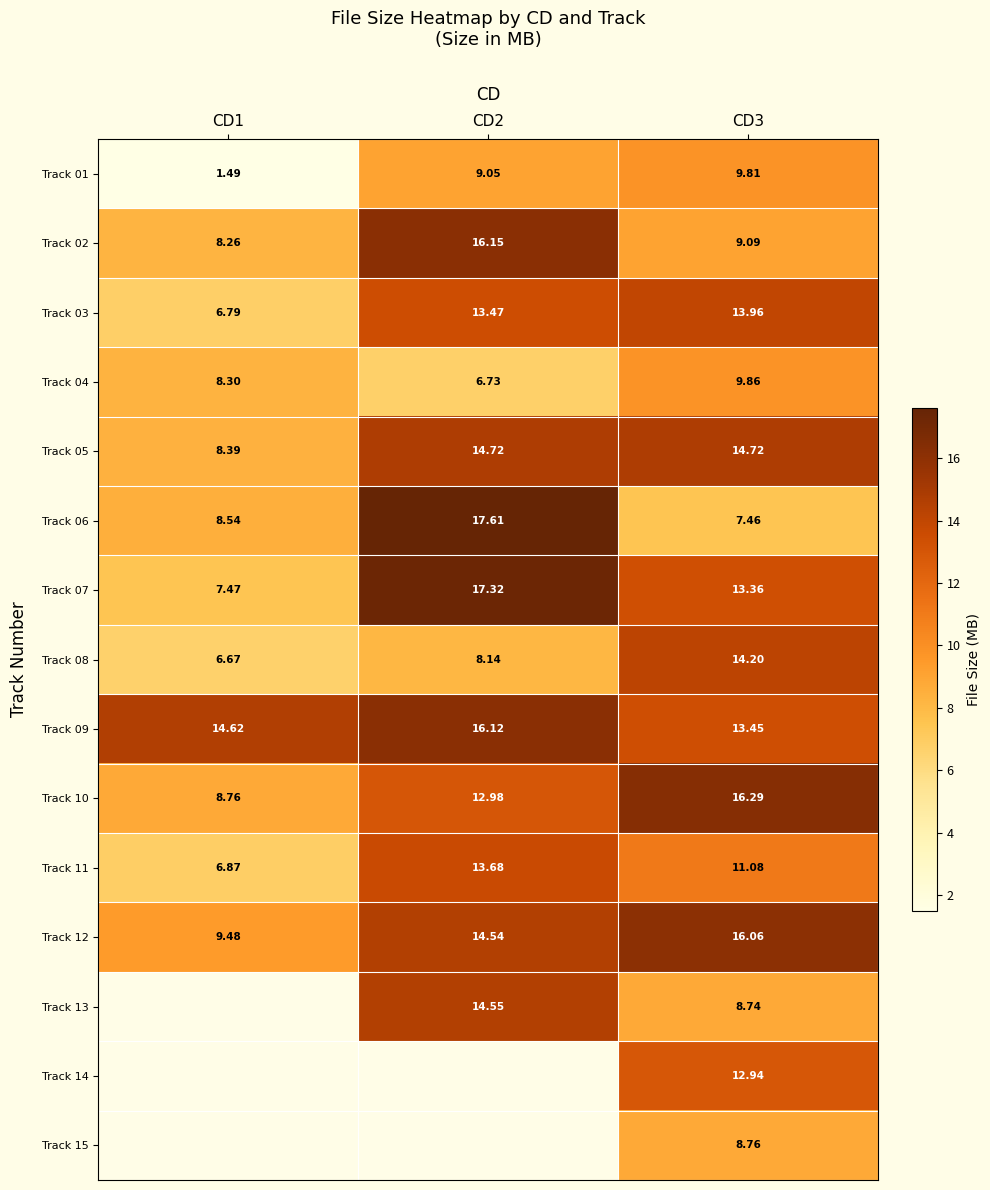

Which has a higher value, CD3 or CD2?

CD3